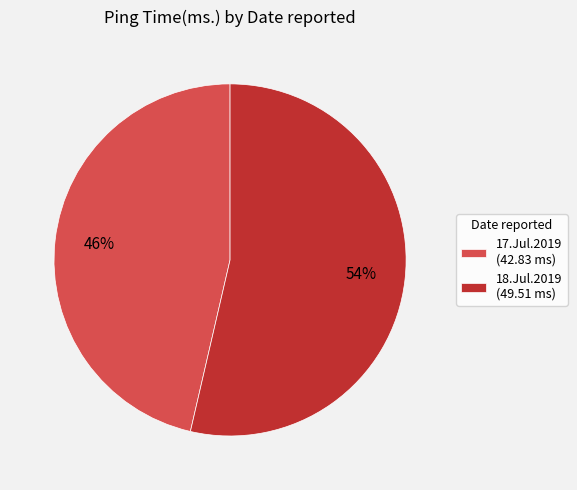

Is the sum of 18.Jul.2019 (49.51 ms) and 17.Jul.2019 (42.83 ms) greater than half?

Yes